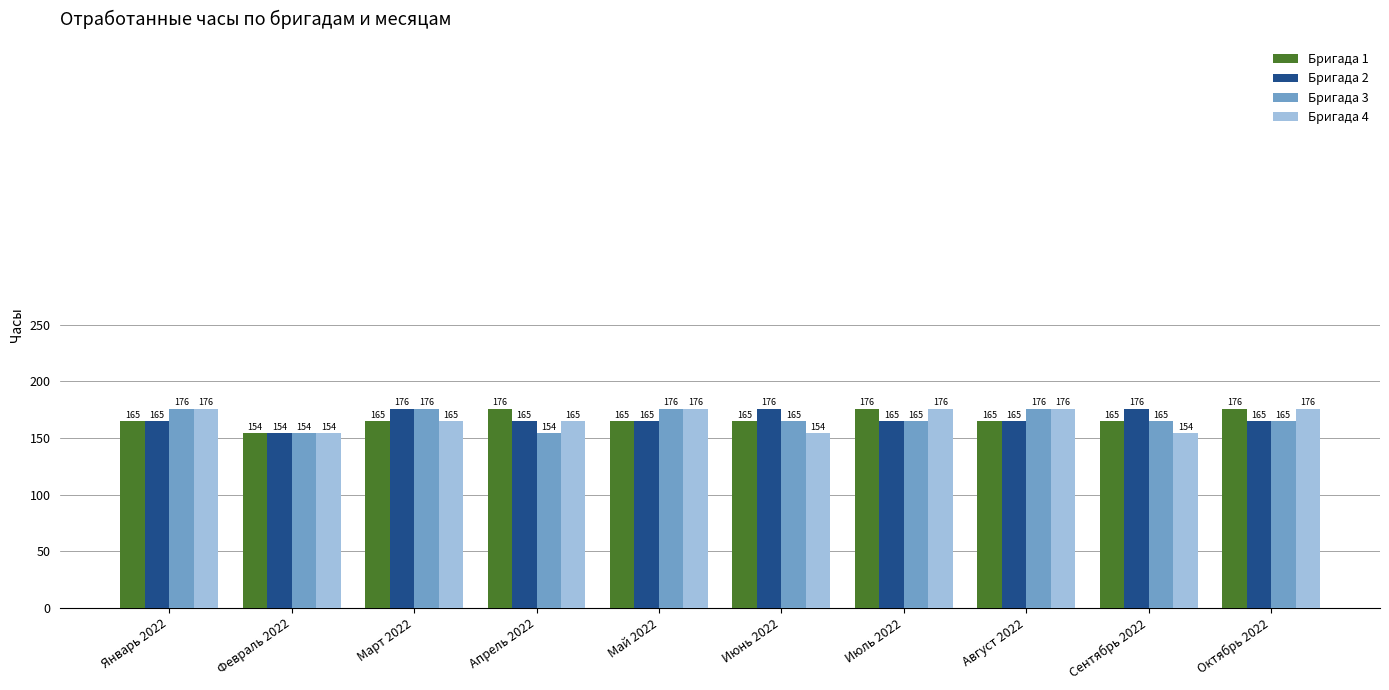

Is it true that Бригада 3 equals 176 at Январь 2022?

True